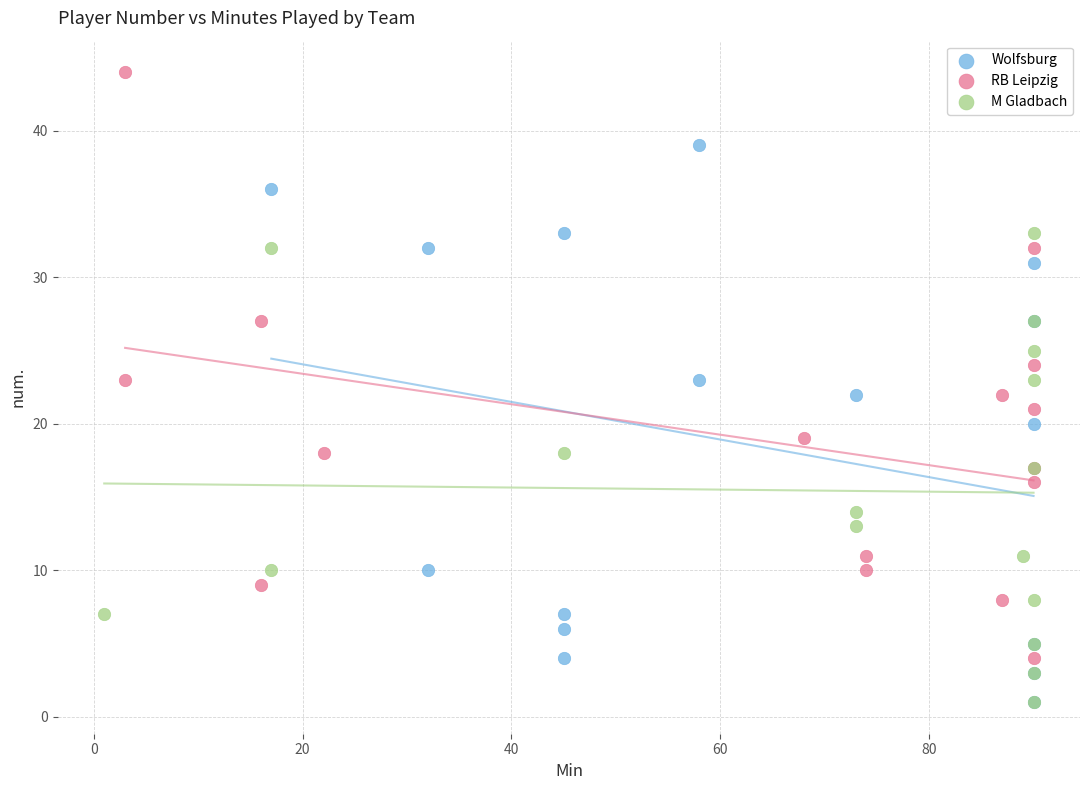

Which series reaches the maximum Y coordinate?

RB Leipzig